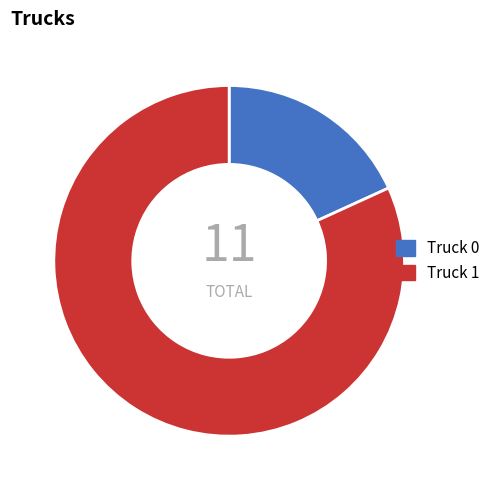

True or false: Truck 1 accounts for 70% of the total.

False